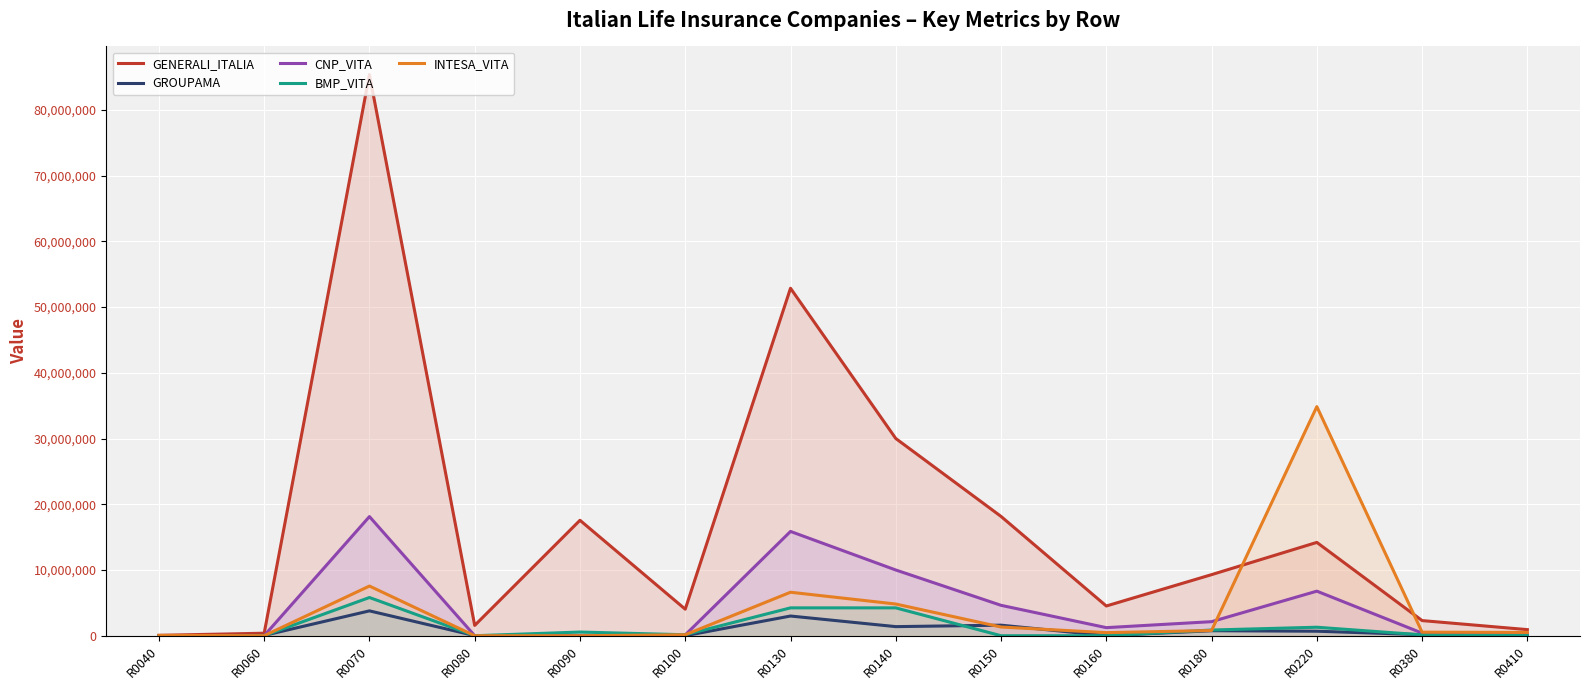

True or false: BMP_VITA has a value of 6403550 at R0130.

False